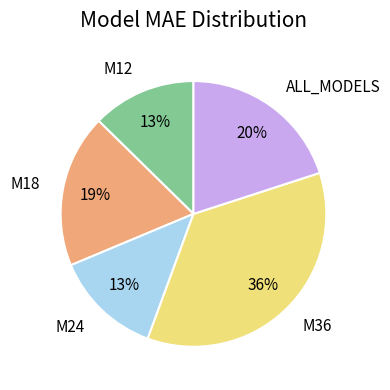

To the nearest percent, what is the average slice percentage?

20%